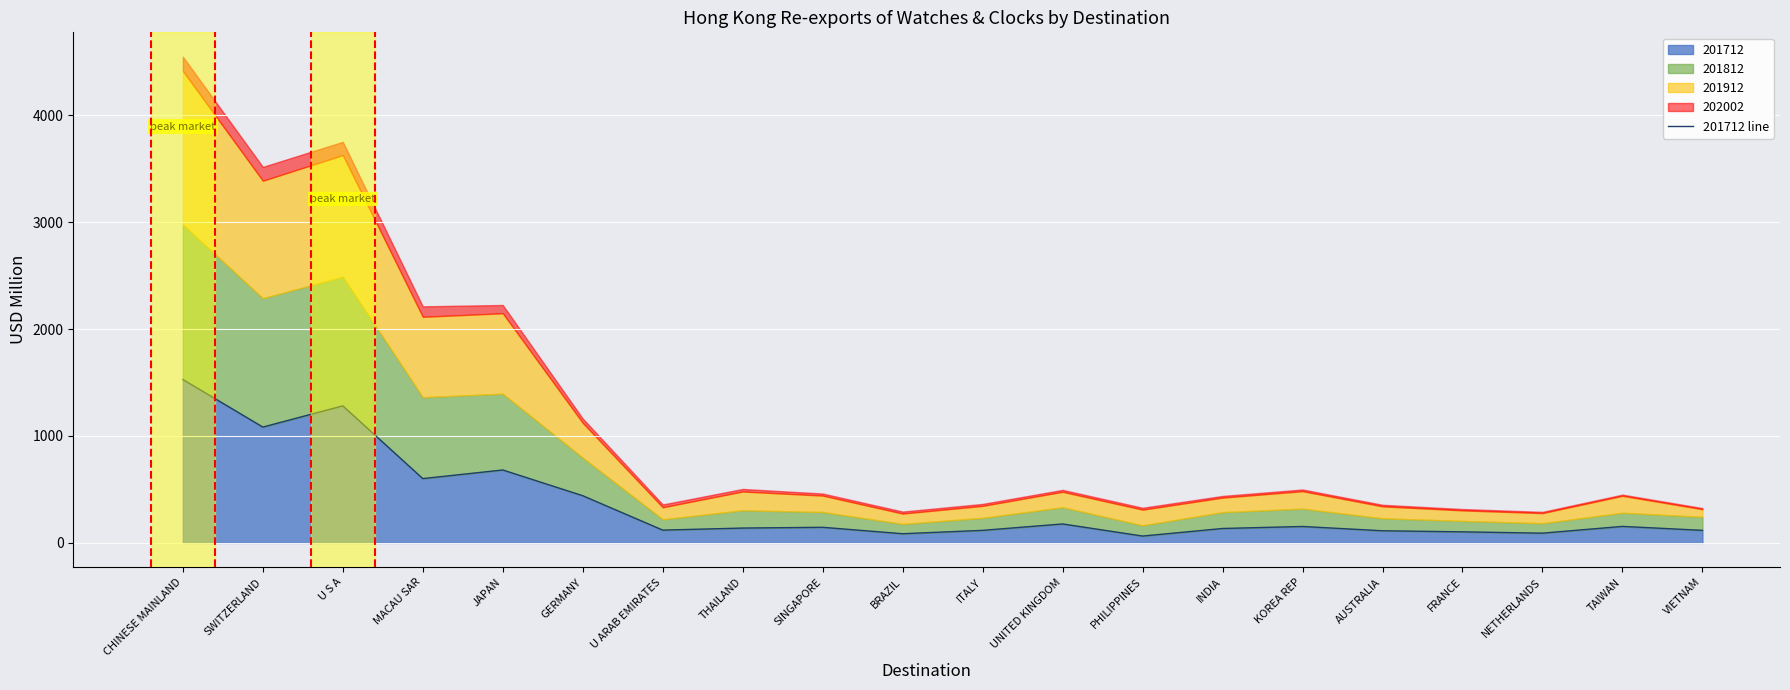

The chart shows a value of 64.2 at ITALY. True or false?

False